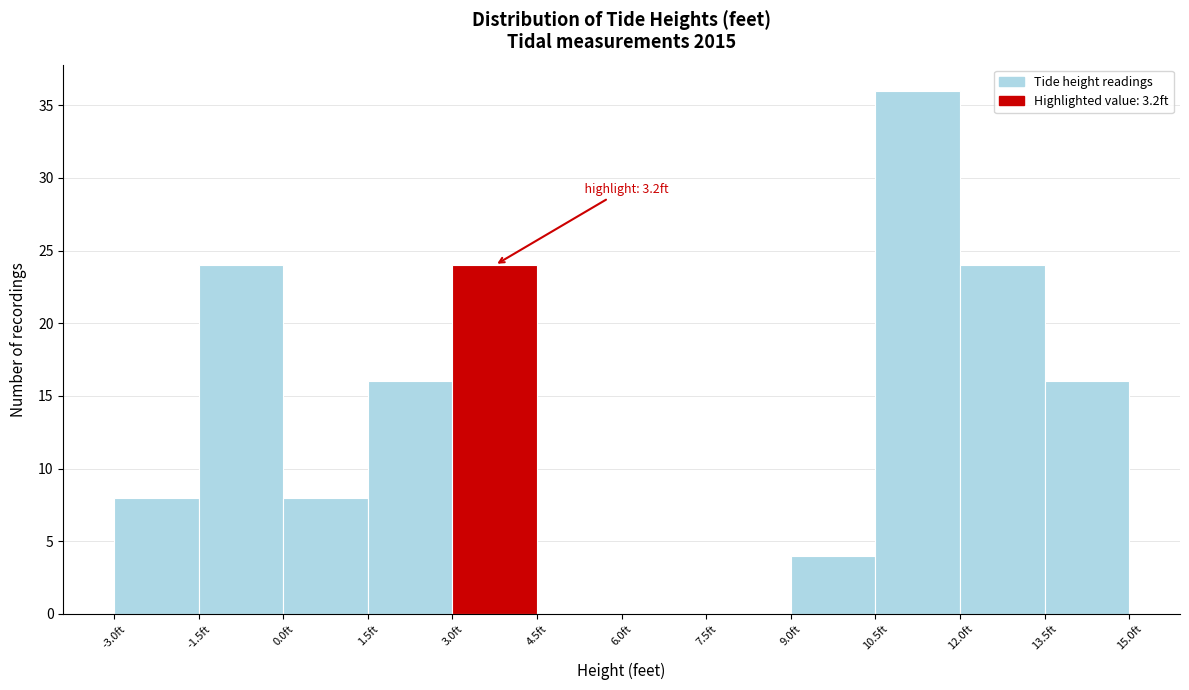

Which range on the x-axis has the tallest bar?

10.5 to 12.0